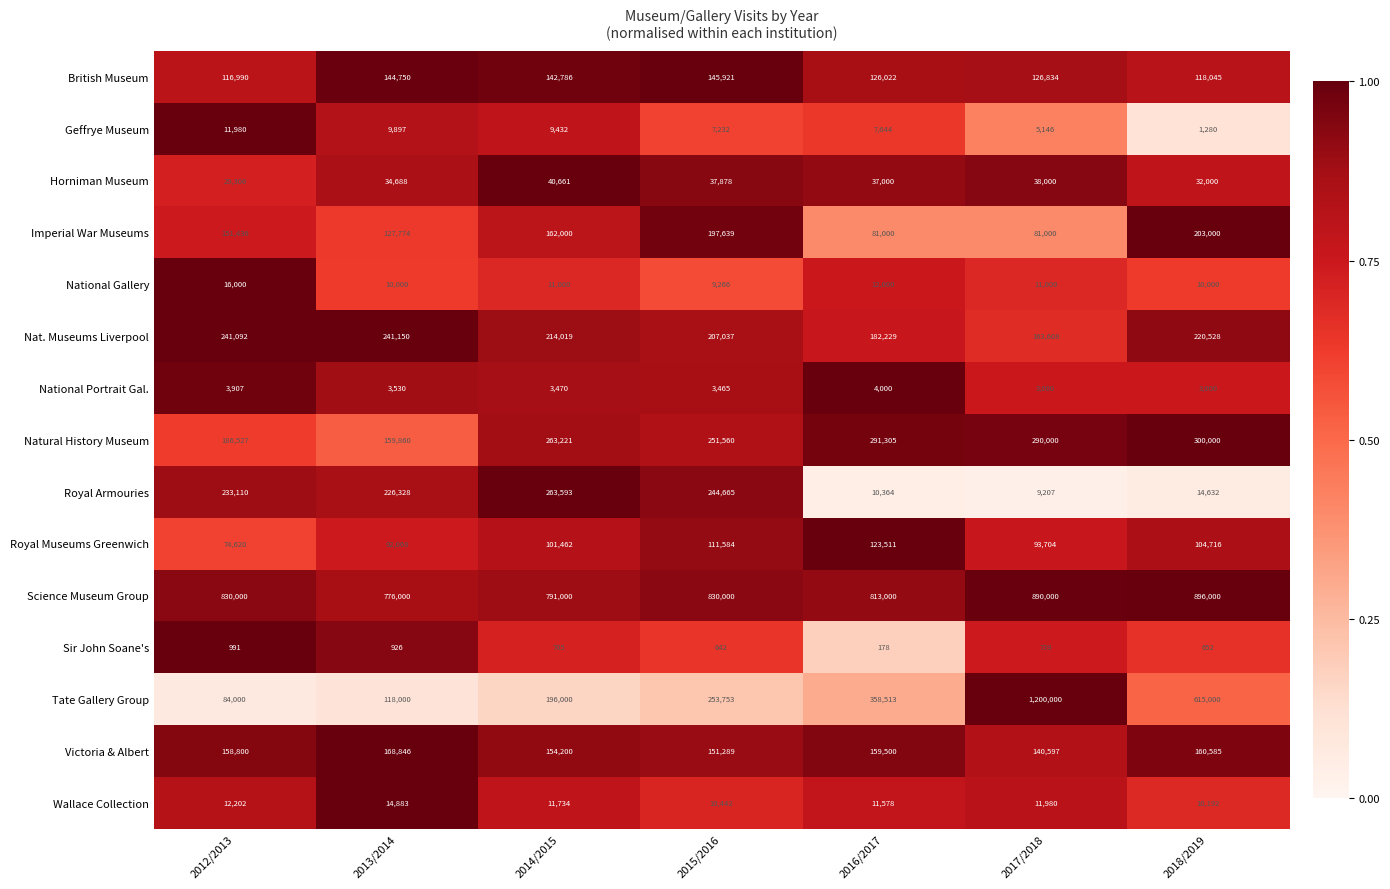

What is the total value across all series at 2015/2016?

2462373